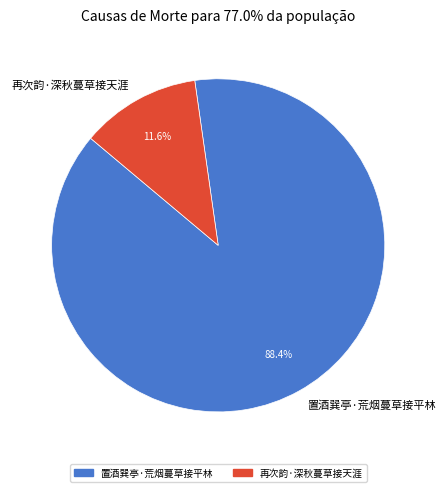

What is the majority slice?

置酒巽亭·荒烟蔓草接平林